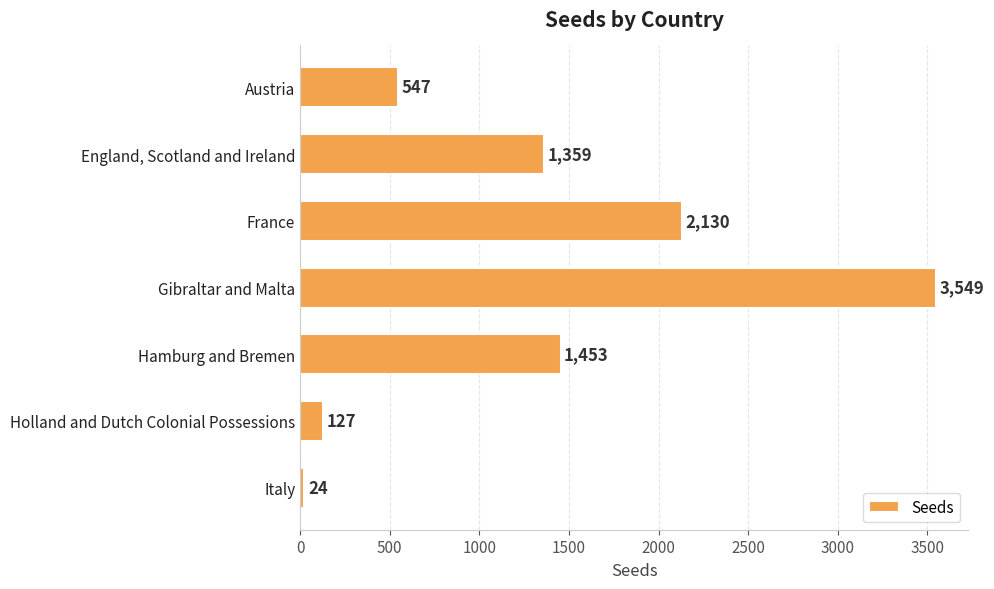

List the labels in order of value, largest first.

Gibraltar and Malta, France, Hamburg and Bremen, England, Scotland and Ireland, Austria, Holland and Dutch Colonial Possessions, Italy